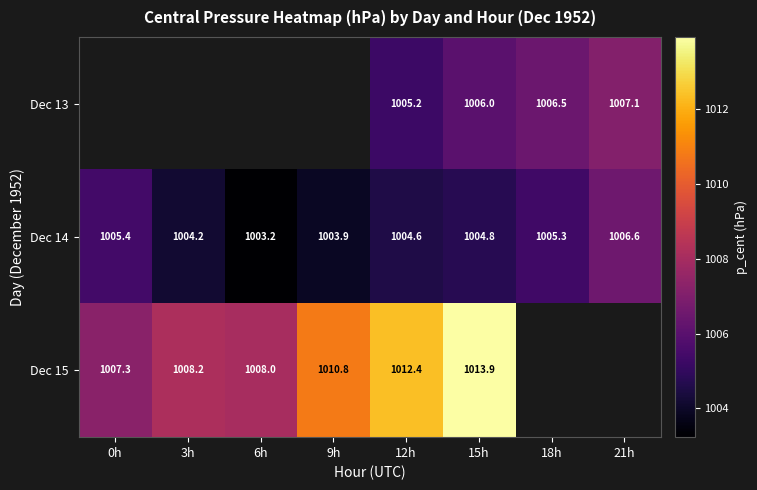

How many series are shown in this chart?

3